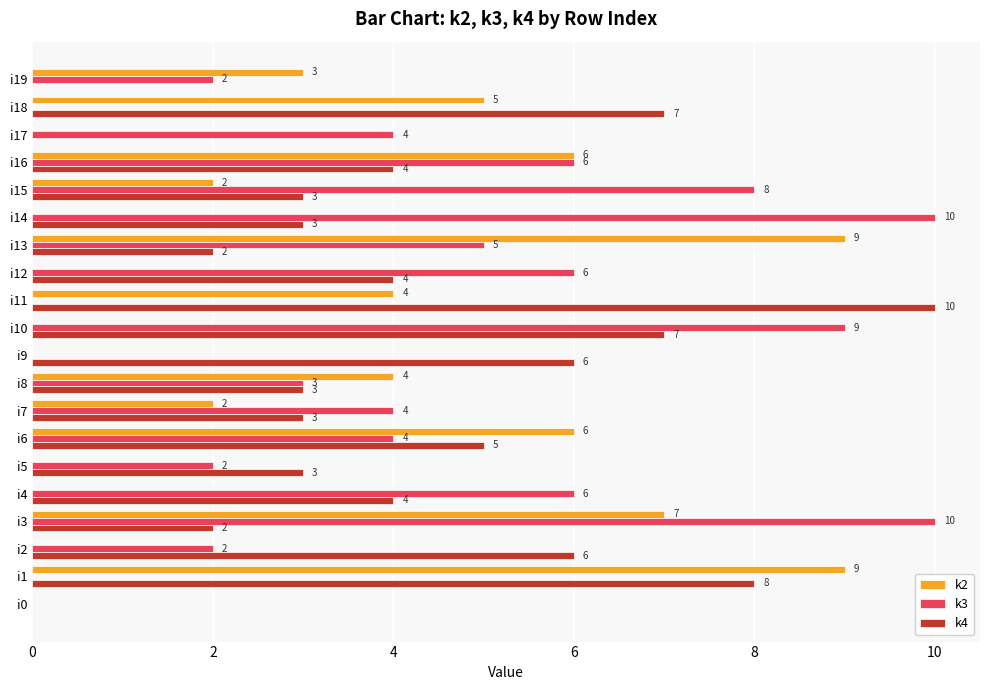

Is the value of k3 at i9 greater than the value of k4 at i10?

No